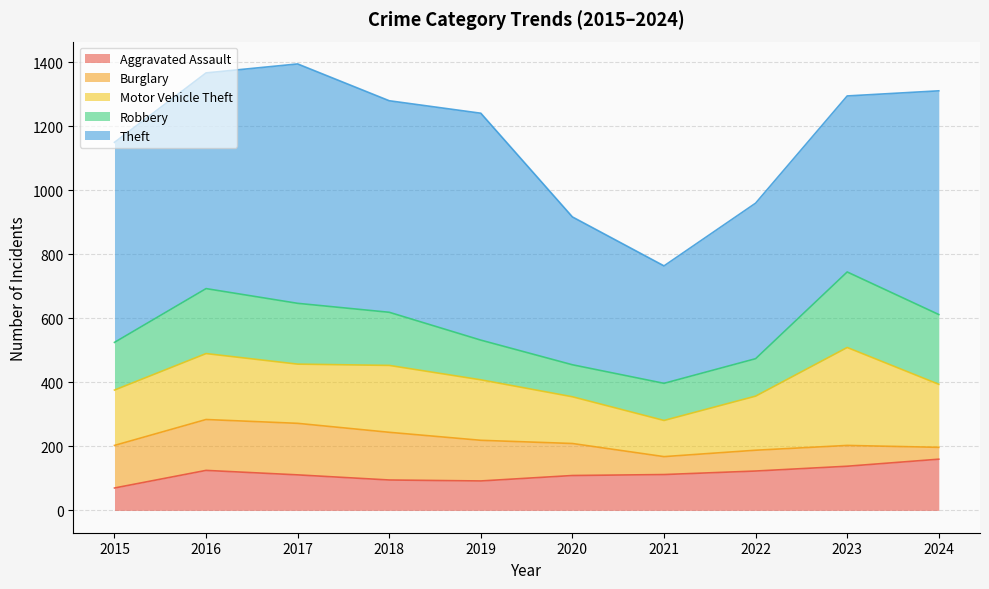

True or false: Aggravated Assault and Motor Vehicle Theft intersect in this chart.

False